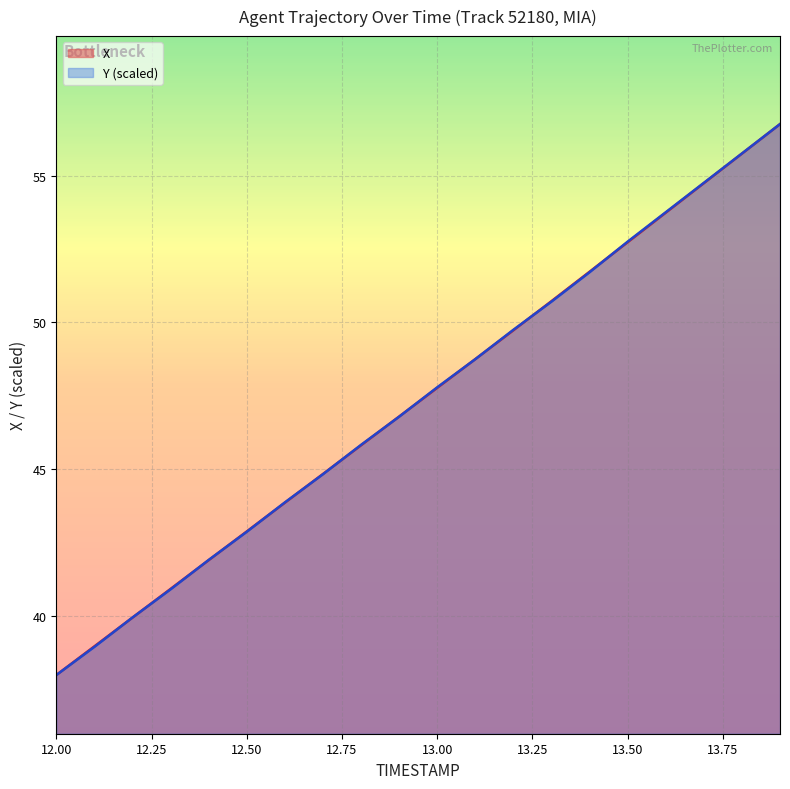

What position from the right is 13.9?

1